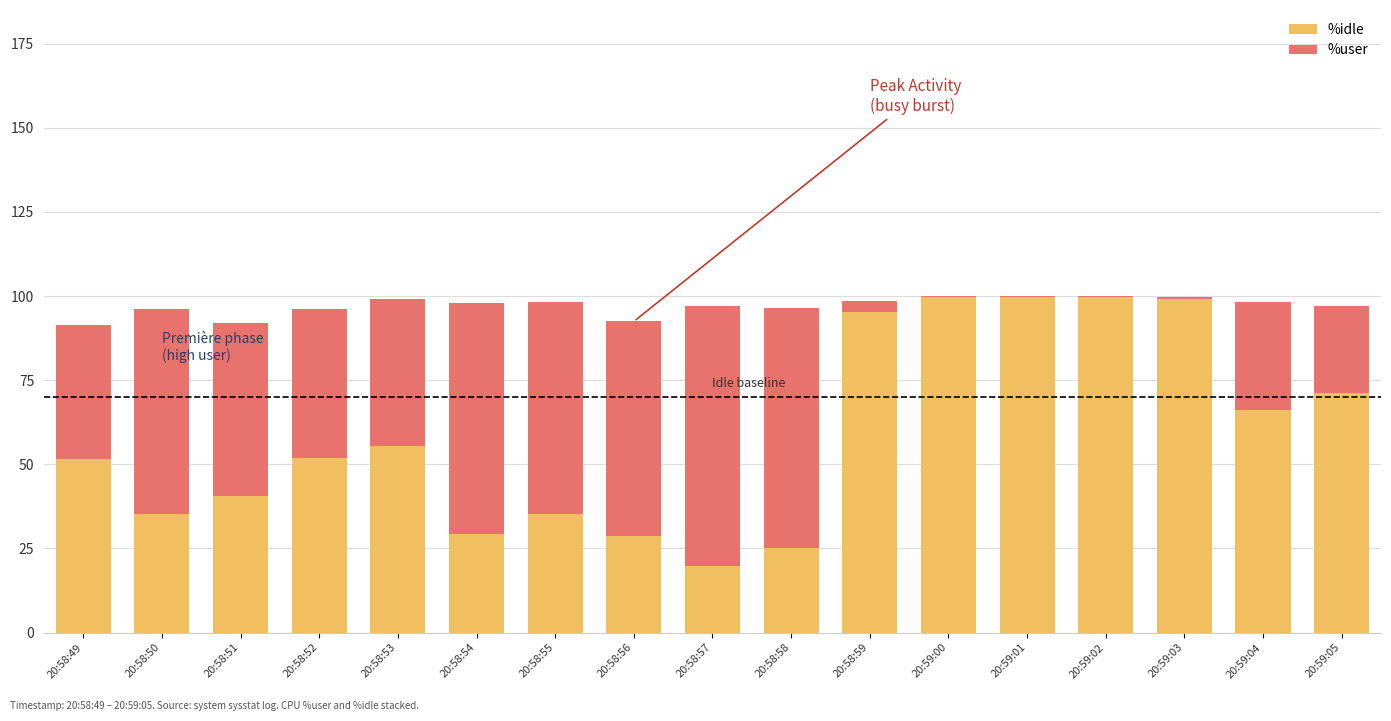

Are the bars horizontal?

No